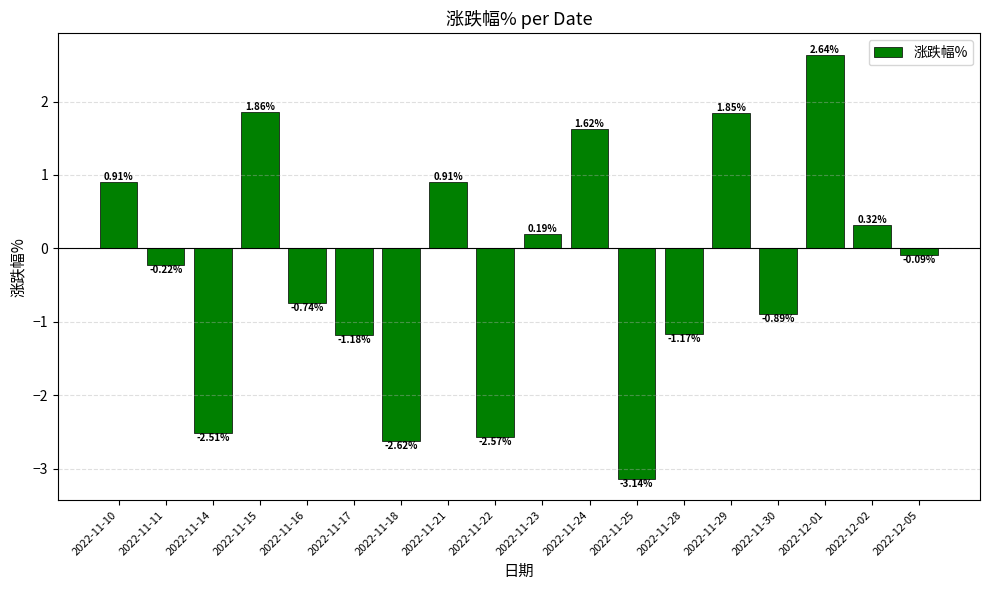

What is the change in value from 2022-11-16 to 2022-11-25?

-2.4